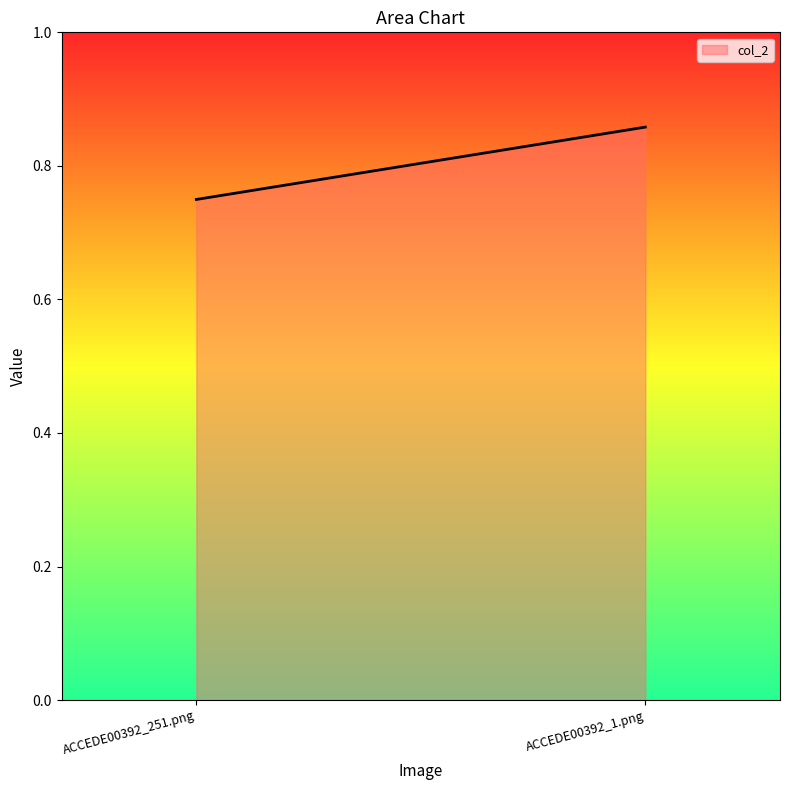

What is the change in value from ACCEDE00392_251.png to ACCEDE00392_1.png?

+0.1